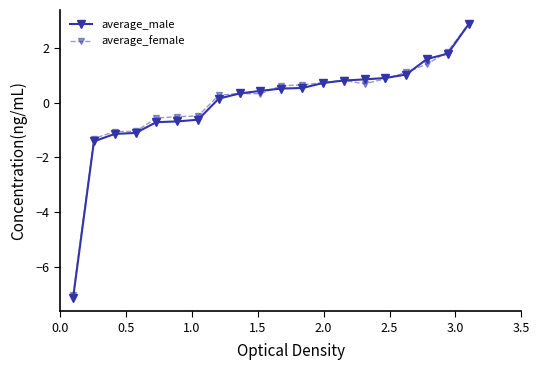

Reading left to right, transcribe all the data shown in this chart.

average_male: 0.0=-7.1	0.5=-1.4	1.0=-1.1	1.5=-1.1	2.0=-0.7	2.5=-0.7	3.0=-0.6	3.5=0.2	8=0.3	9=0.4	10=0.5	11=0.5	12=0.7	13=0.8	14=0.9	15=0.9	16=1.0	17=1.6	18=1.8	19=2.9
average_female: 0.0=-7.1	0.5=-1.3	1.0=-1.1	1.5=-1.0	2.0=-0.6	2.5=-0.5	3.0=-0.5	3.5=0.3	8=0.3	9=0.3	10=0.6	11=0.7	12=0.7	13=0.8	14=0.7	15=0.9	16=1.1	17=1.4	18=1.9	19=2.9